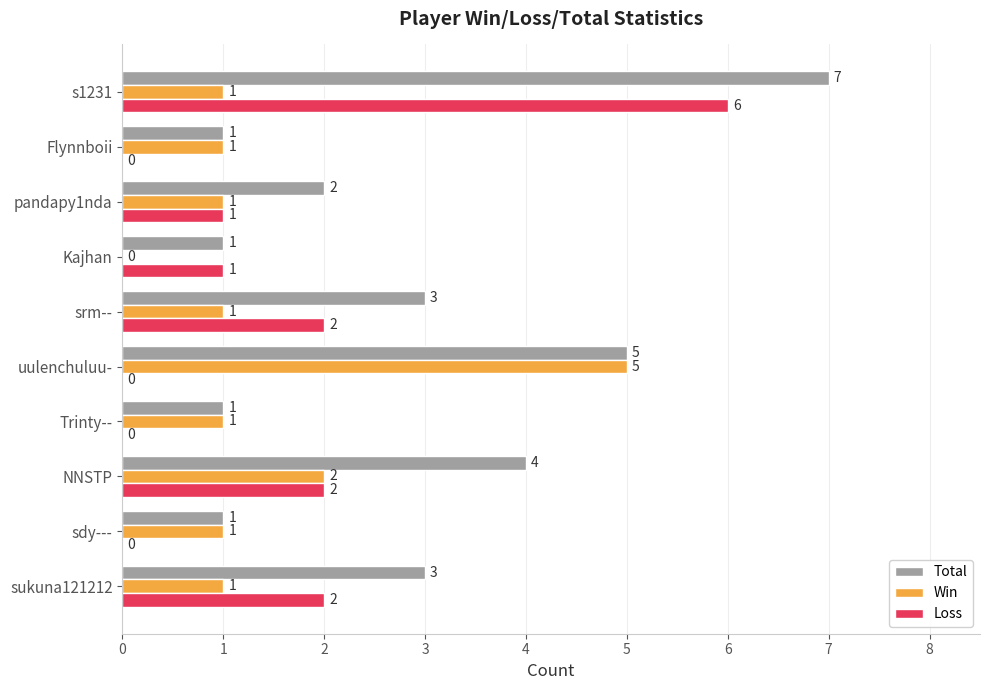

What are all the series names shown in the legend?

Total, Win, Loss